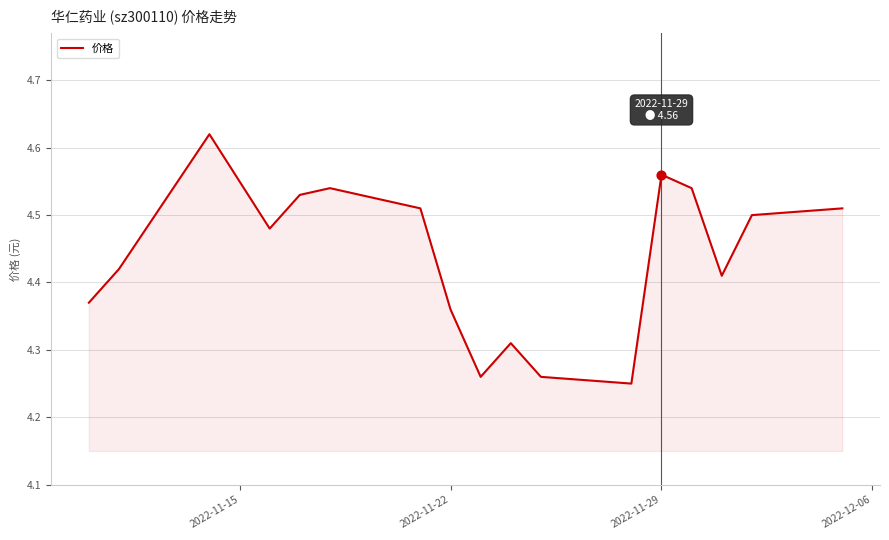

Is this an area chart (filled region under the line)?

Yes